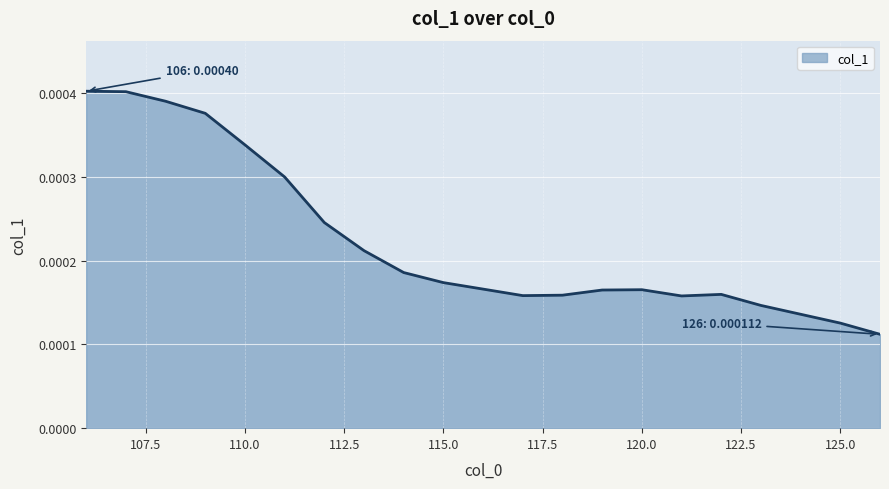

Does the chart have visible grid lines?

Yes